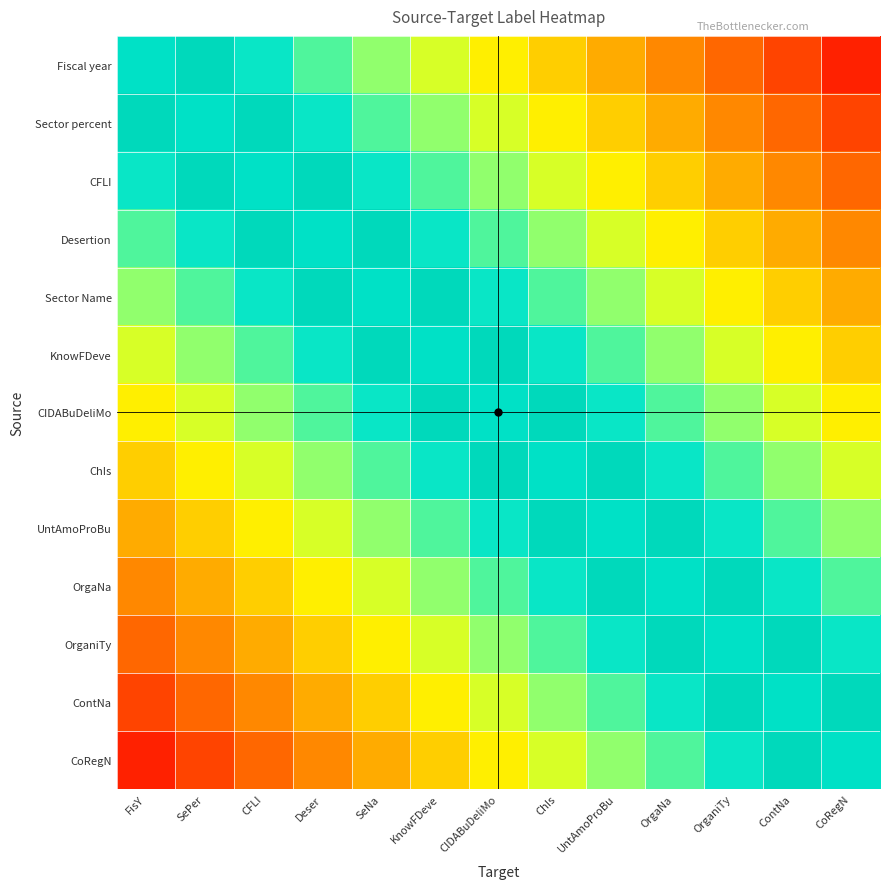

What is the sum of all CoRegN values?

1